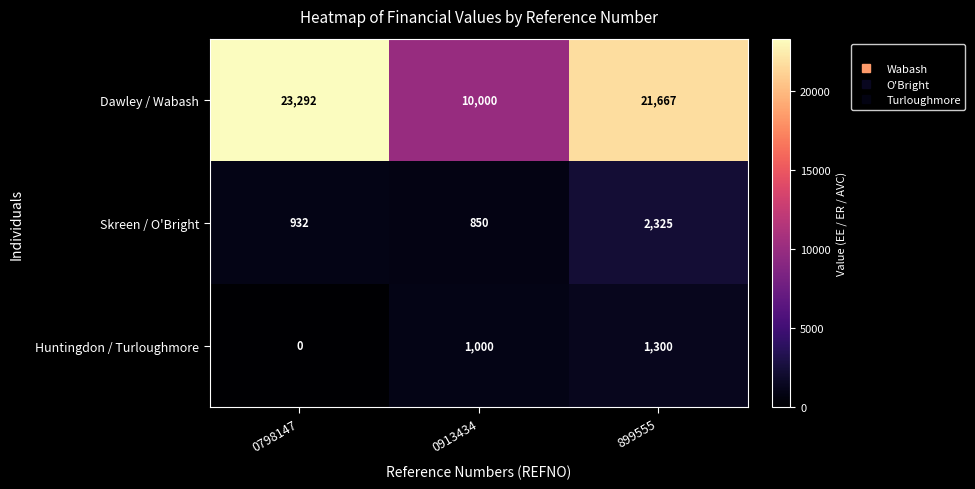

Reading left to right, extract all data points from this chart.

Dawley / Wabash: 0798147=23292	0913434=10000	899555=21667
Skreen / O'Bright: 0798147=932	0913434=850	899555=2325
Huntingdon / Turloughmore: 0798147=0	0913434=1000	899555=1300